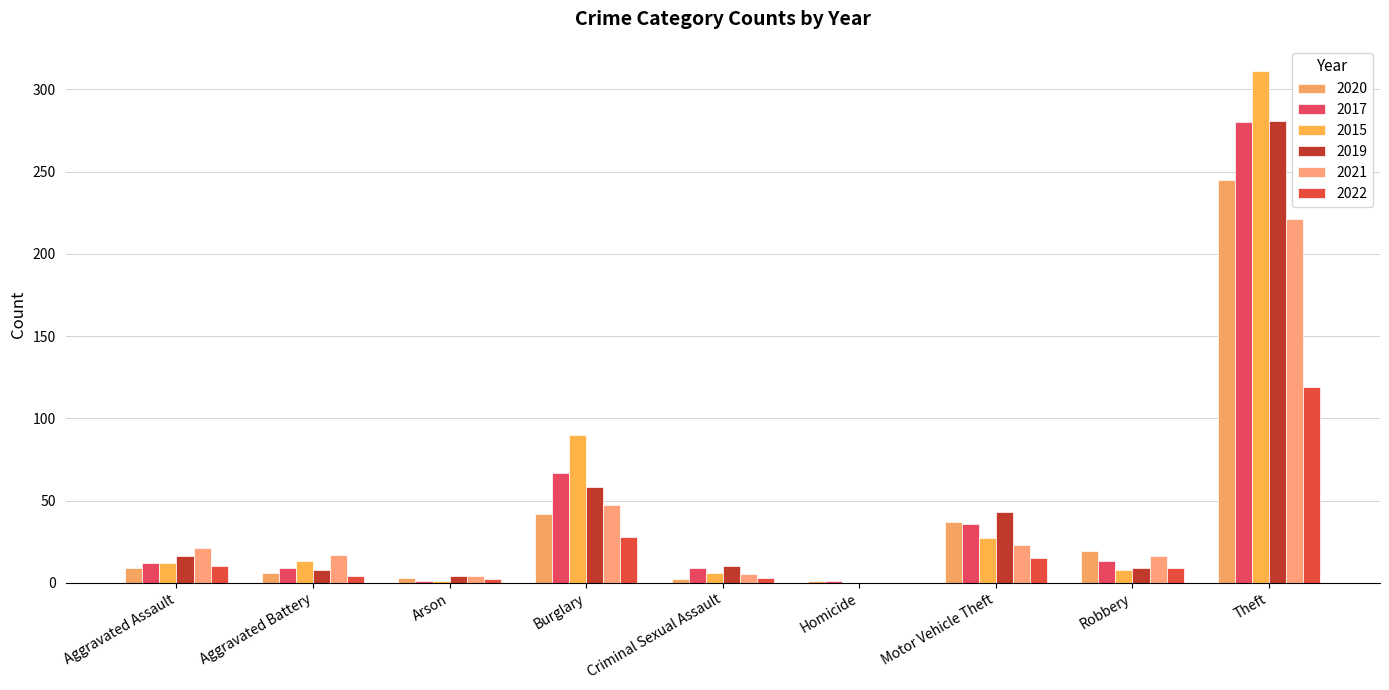

How many series are shown in this chart?

6